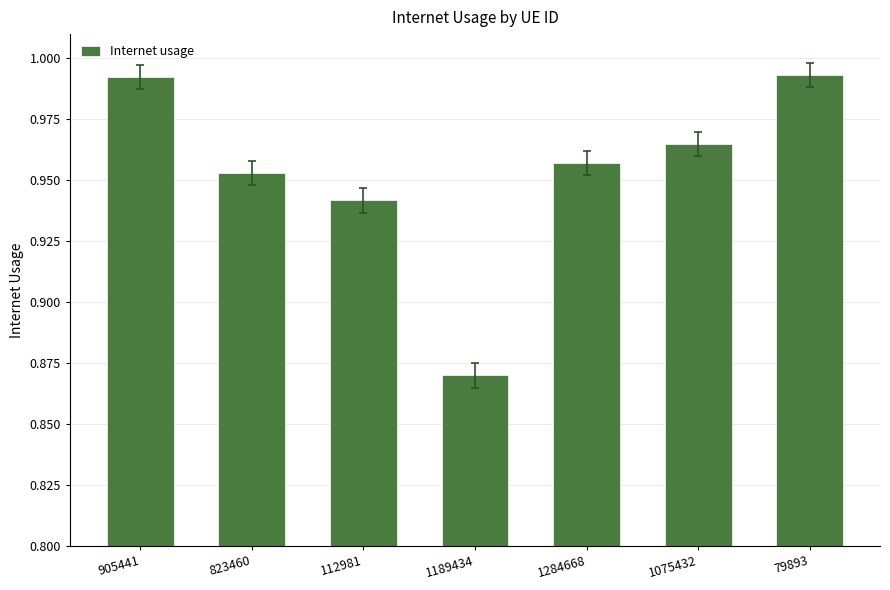

How many bars are there in total?

7